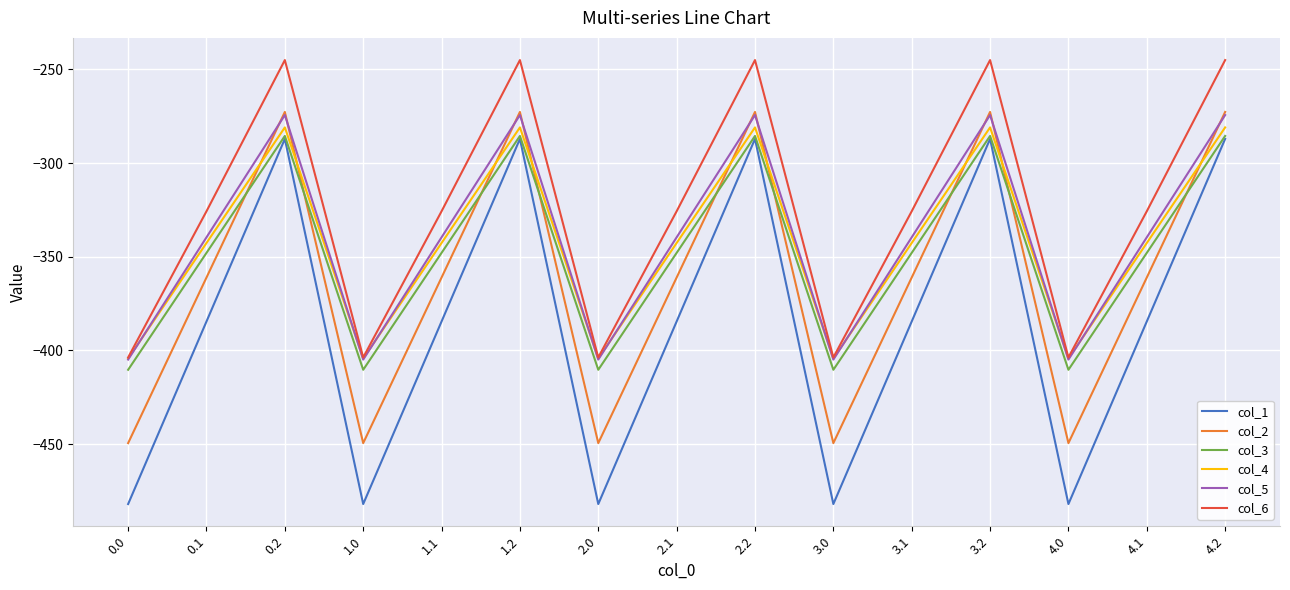

Between 1.2 and 3.0, which series saw the biggest shift?

col_1